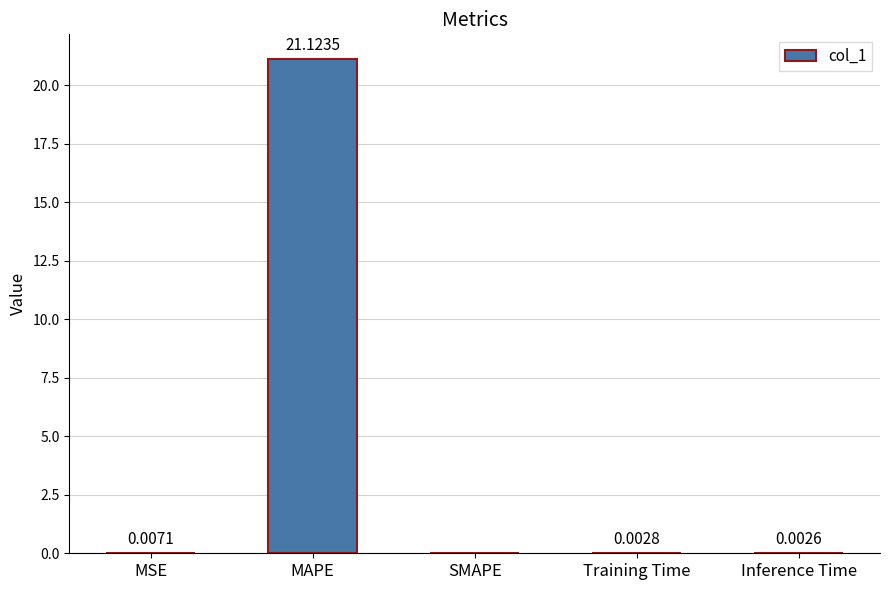

Between MSE and Inference Time, which is larger?

MSE